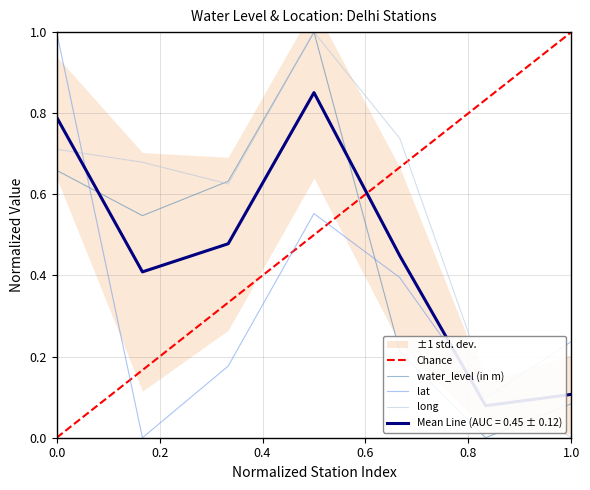

What is the difference between the maximum and second lowest values in the water_level (in m) series?

0.9